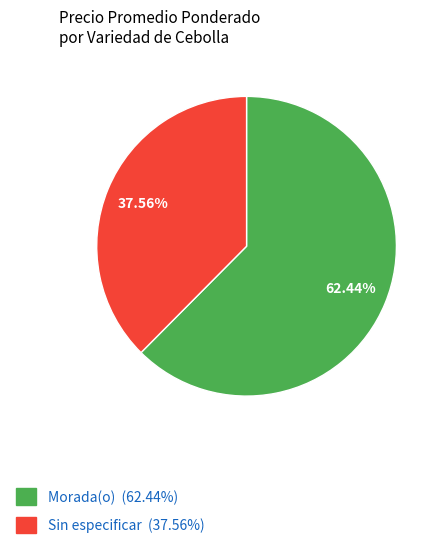

Which slice is the smallest?

Sin especificar